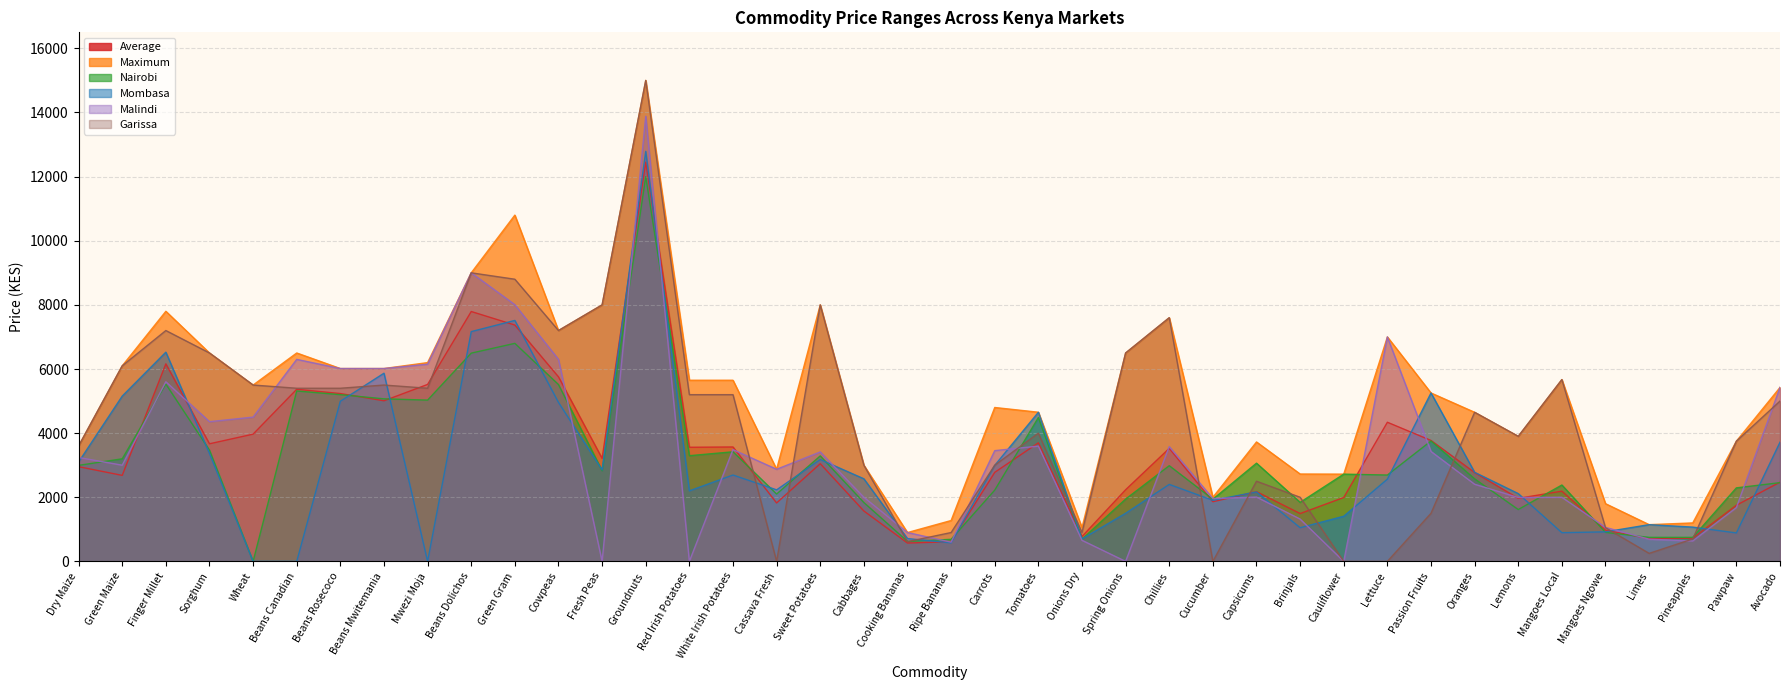

At how many categories does at least one series exceed 177?

40